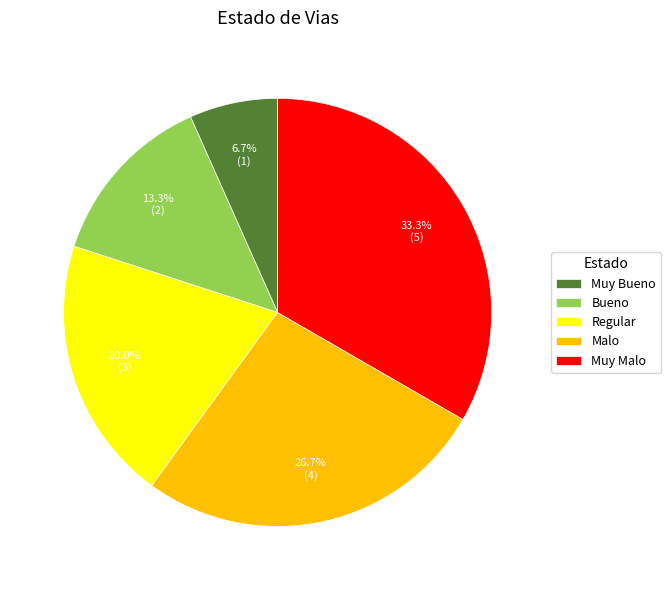

True or false: Regular accounts for 20% of the total.

True